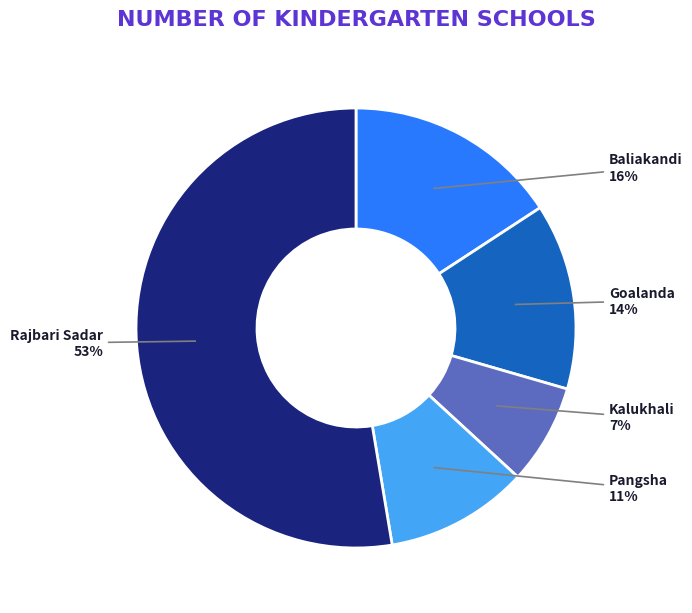

To the nearest percent, what portion does Goalanda represent?

14%